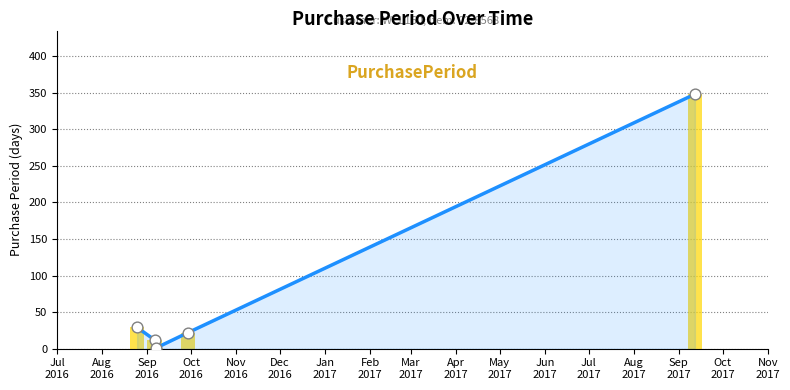

Approximately how many times larger is the value at Nov
2016 compared to Oct
2016?

15.8